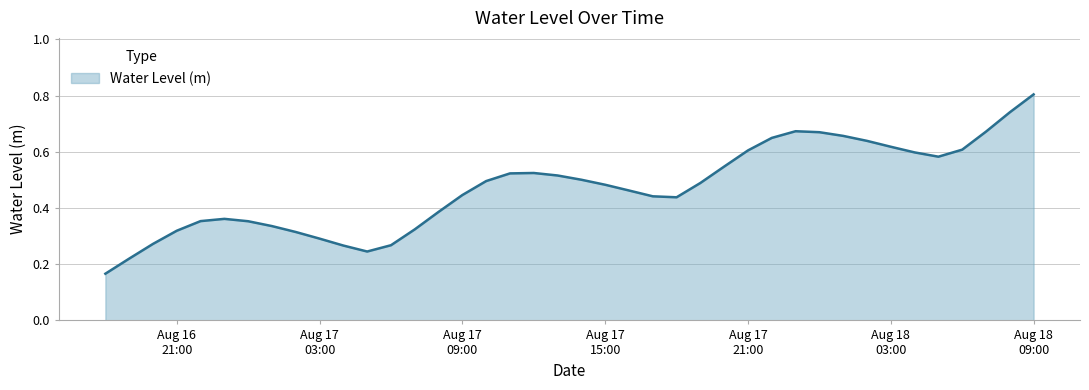

Reading left to right, transcribe all the data shown in this chart.

0.2	0.2	0.3	0.3	0.4	0.4	0.4	0.3	0.3	0.3	0.3	0.2	0.3	0.3	0.4	0.4	0.5	0.5	0.5	0.5	0.5	0.5	0.5	0.4	0.4	0.5	0.5	0.6	0.6	0.7	0.7	0.7	0.6	0.6	0.6	0.6	0.6	0.7	0.7	0.8